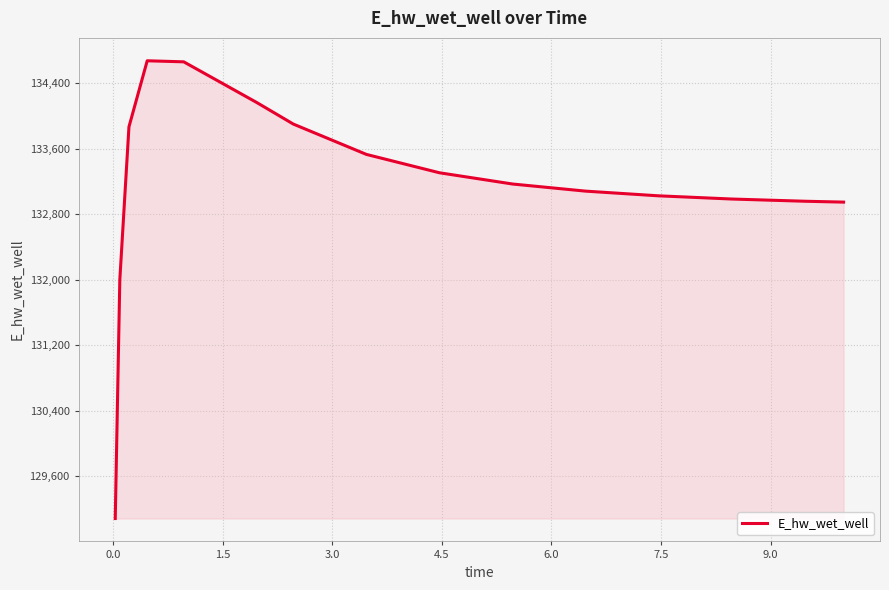

What is the difference between the maximum and minimum values?

5584.8